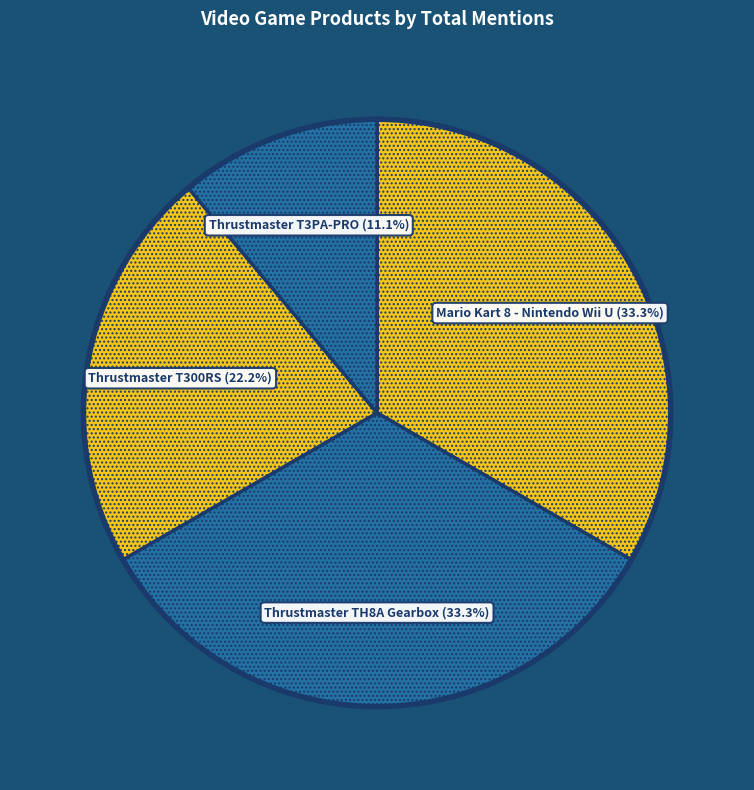

True or false: Mario Kart 8 - Nintendo Wii U accounts for 33% of the total.

True